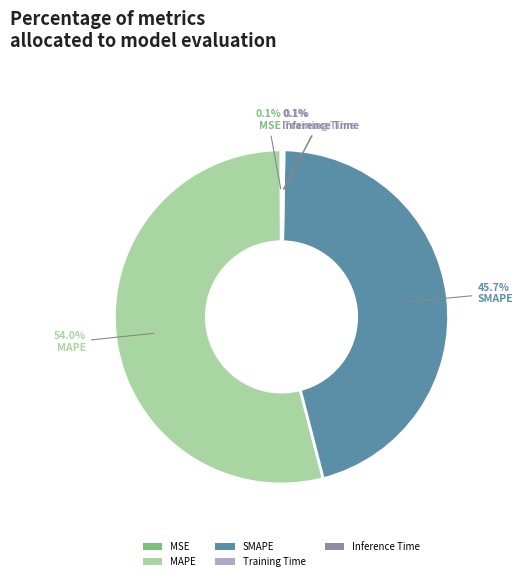

What portion of the pie excludes SMAPE?

54.3%